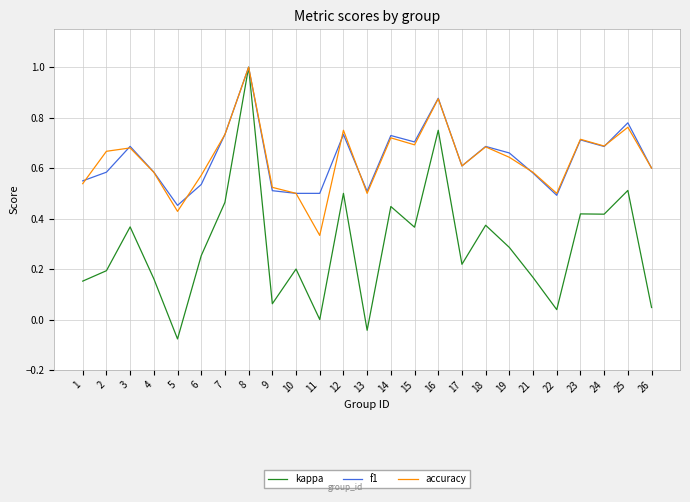

What is the total value across all series at 14?

1.9